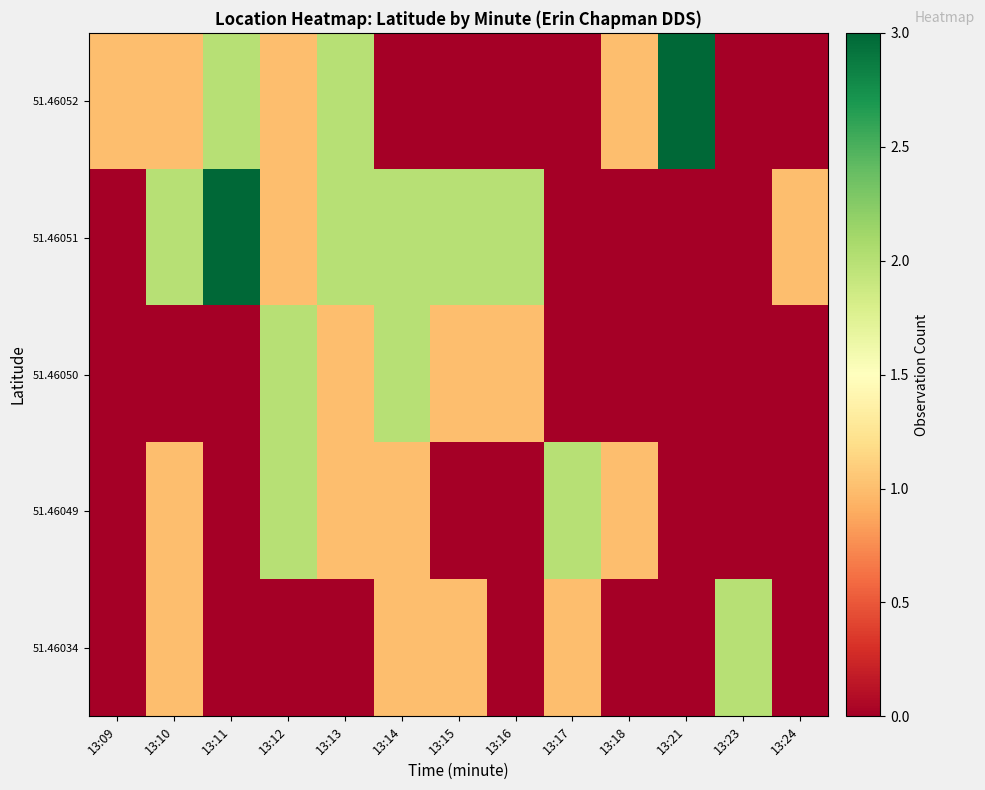

At how many categories does at least one series exceed 2?

2